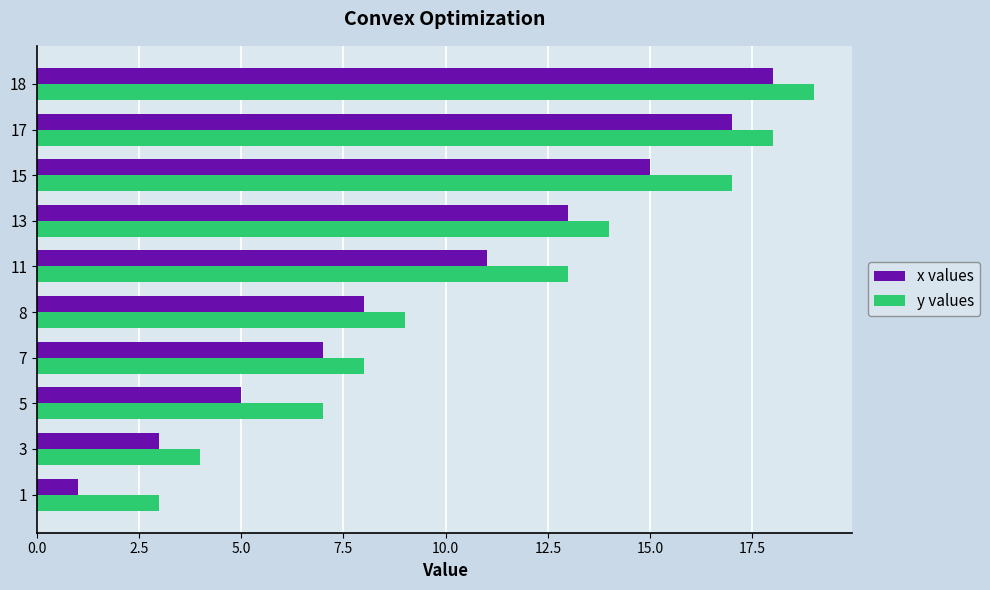

Is it true that y values equals 2 at 5?

False